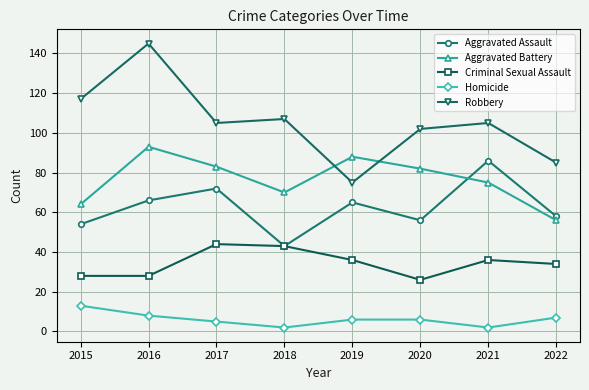

At 2017, list the series in order from largest to smallest.

Robbery, Aggravated Battery, Aggravated Assault, Criminal Sexual Assault, Homicide